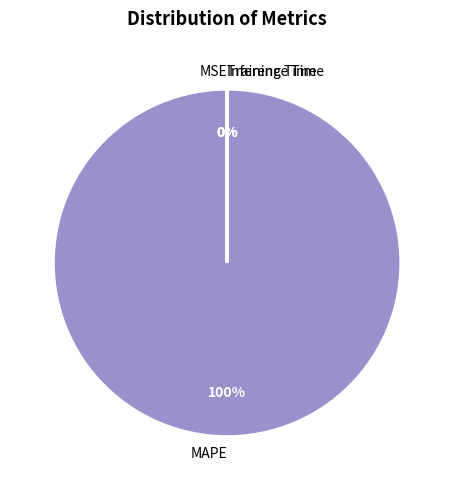

Is MSE the majority of the pie?

No